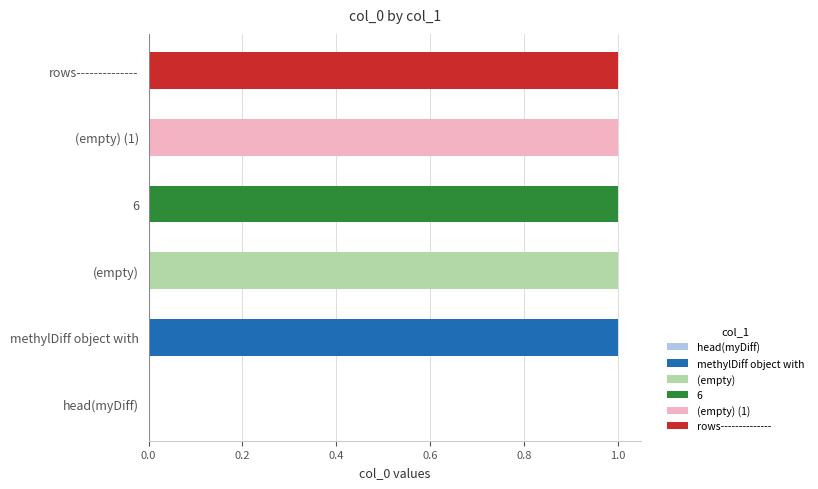

What is the sum of all values?

5